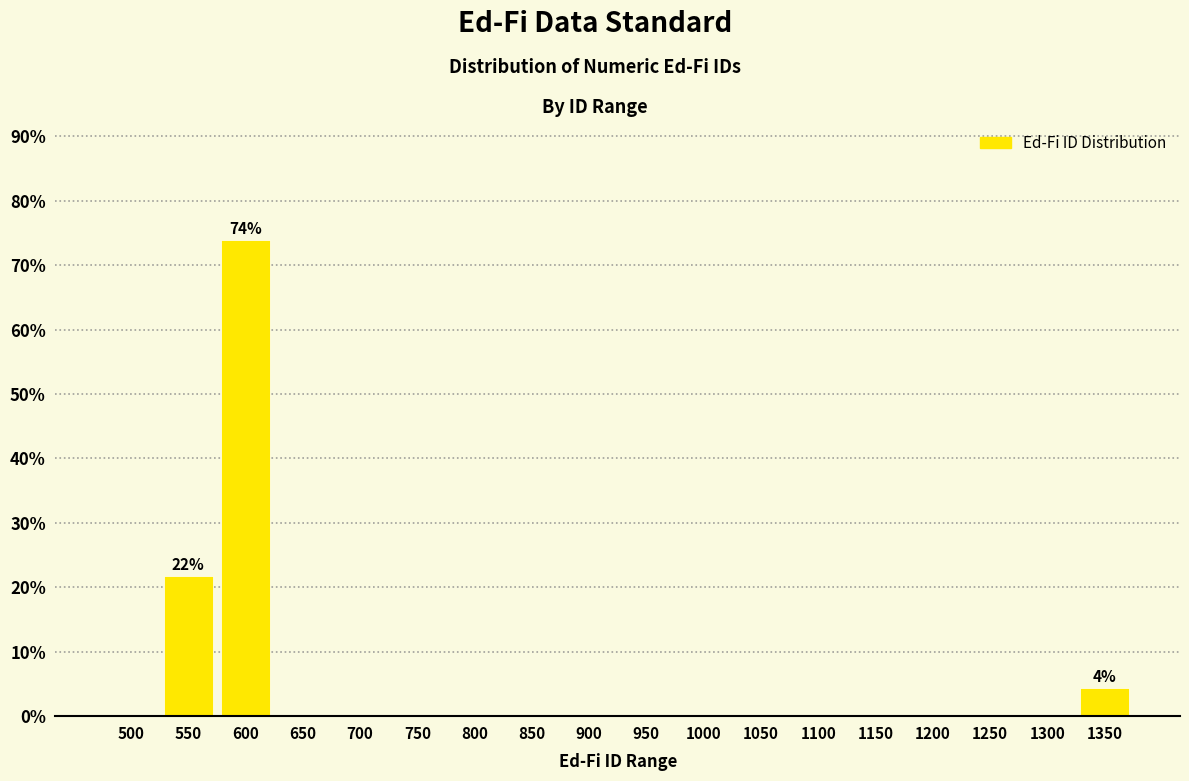

Reading left to right, extract all data points from this chart.

500=0.0	550=21.7	600=73.9	650=0.0	700=0.0	750=0.0	800=0.0	850=0.0	900=0.0	950=0.0	1000=0.0	1050=0.0	1100=0.0	1150=0.0	1200=0.0	1250=0.0	1300=0.0	1350=4.3